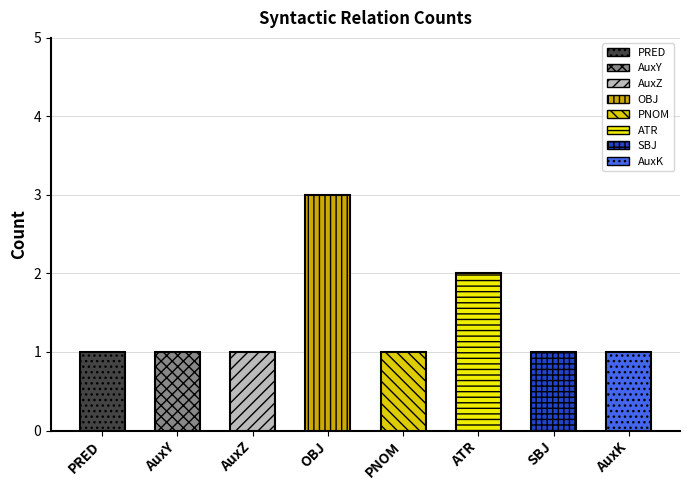

The chart shows a value of 1 at OBJ. True or false?

False